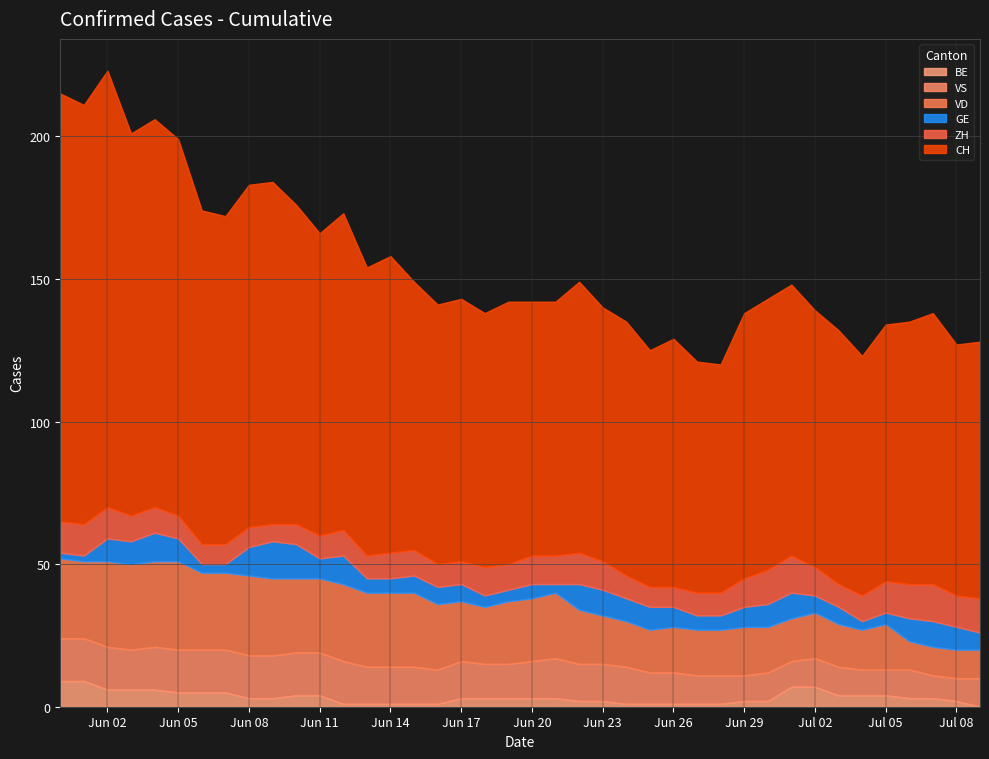

What is the difference between the CH values at 2 and 18?

64